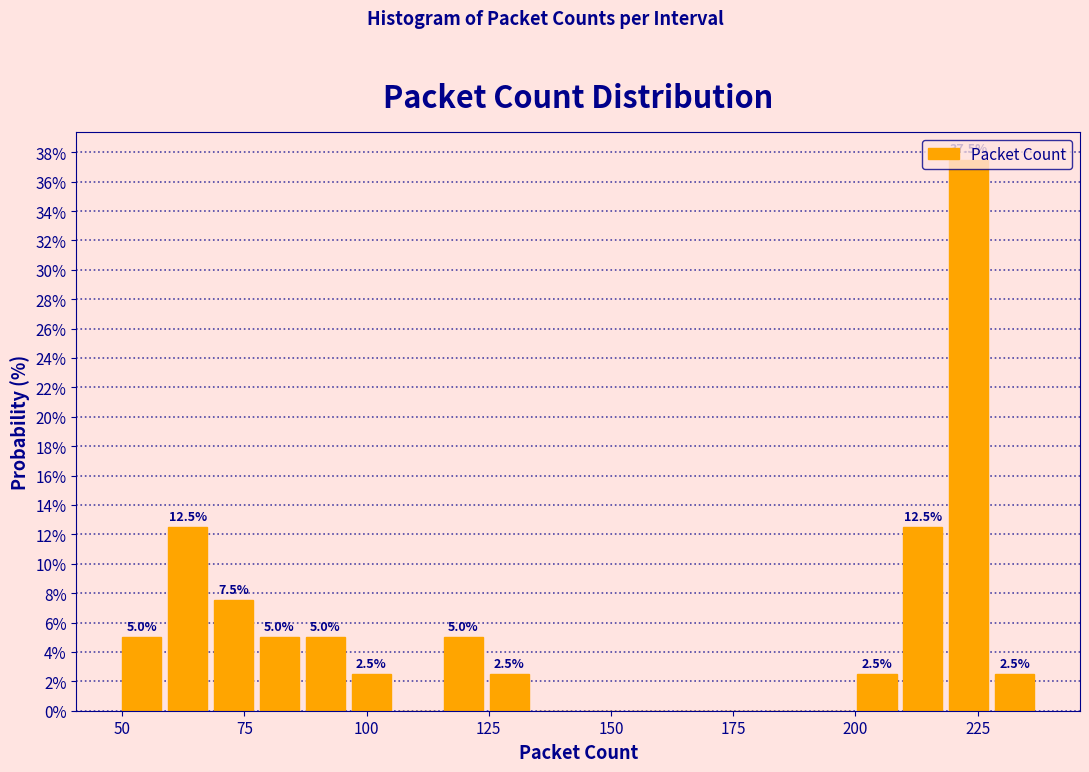

Around what value on the x-axis is the tallest bar? Give the approximate position of its centre, as read against the axis.

225